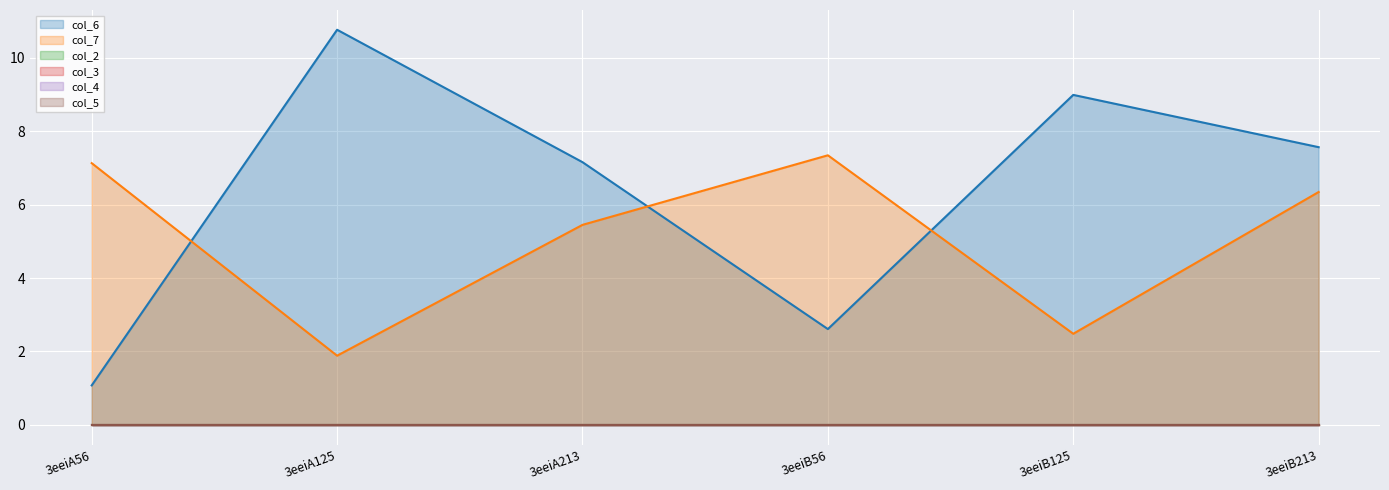

What is the total value across all series at 3eeiA56?

8.2